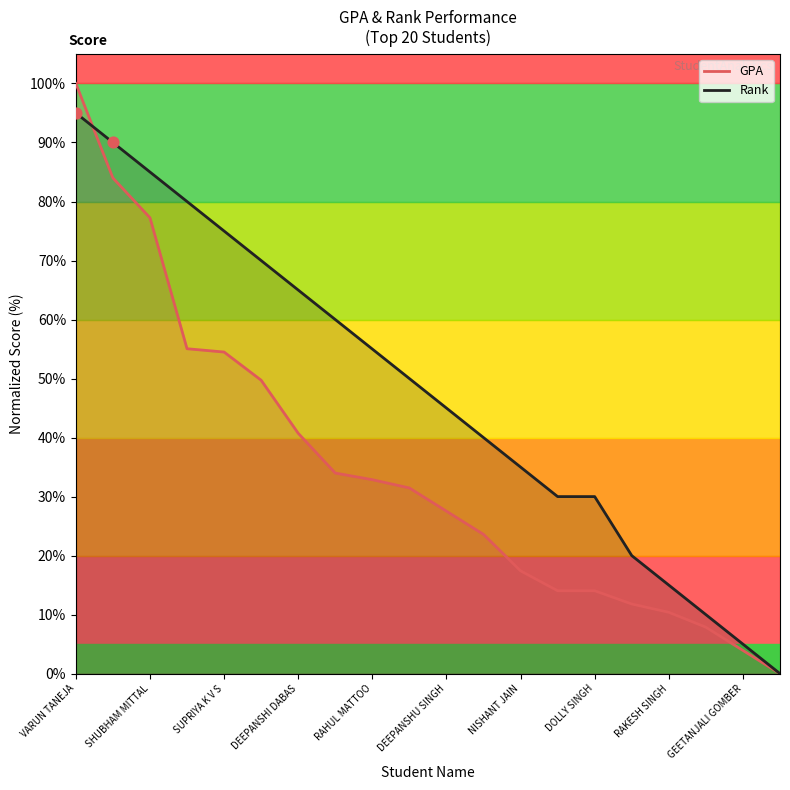

Between VARUN TANEJA and SHUBHAM MITTAL, which is larger?

VARUN TANEJA